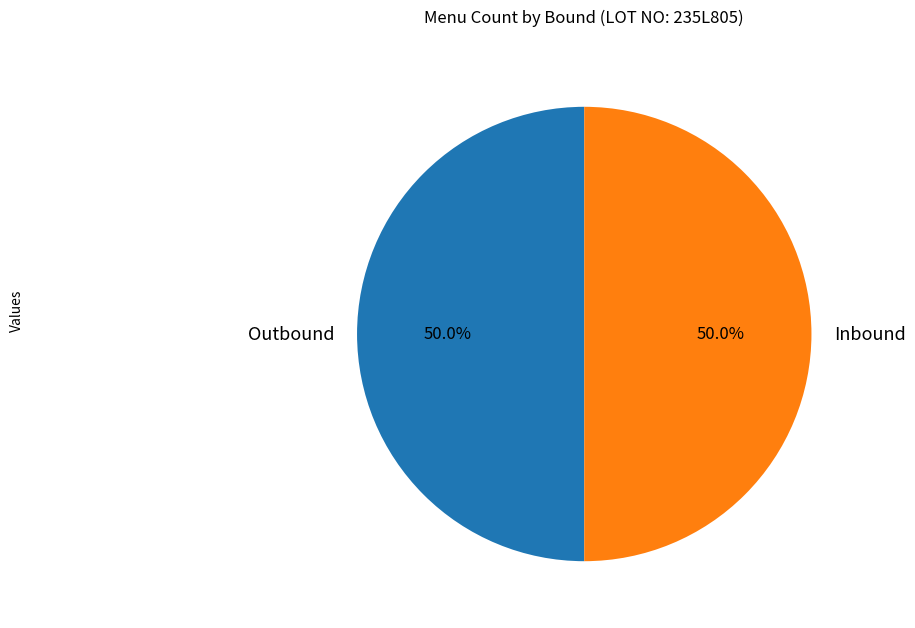

What is the ratio of the value at Inbound to the value at Outbound?

1.0